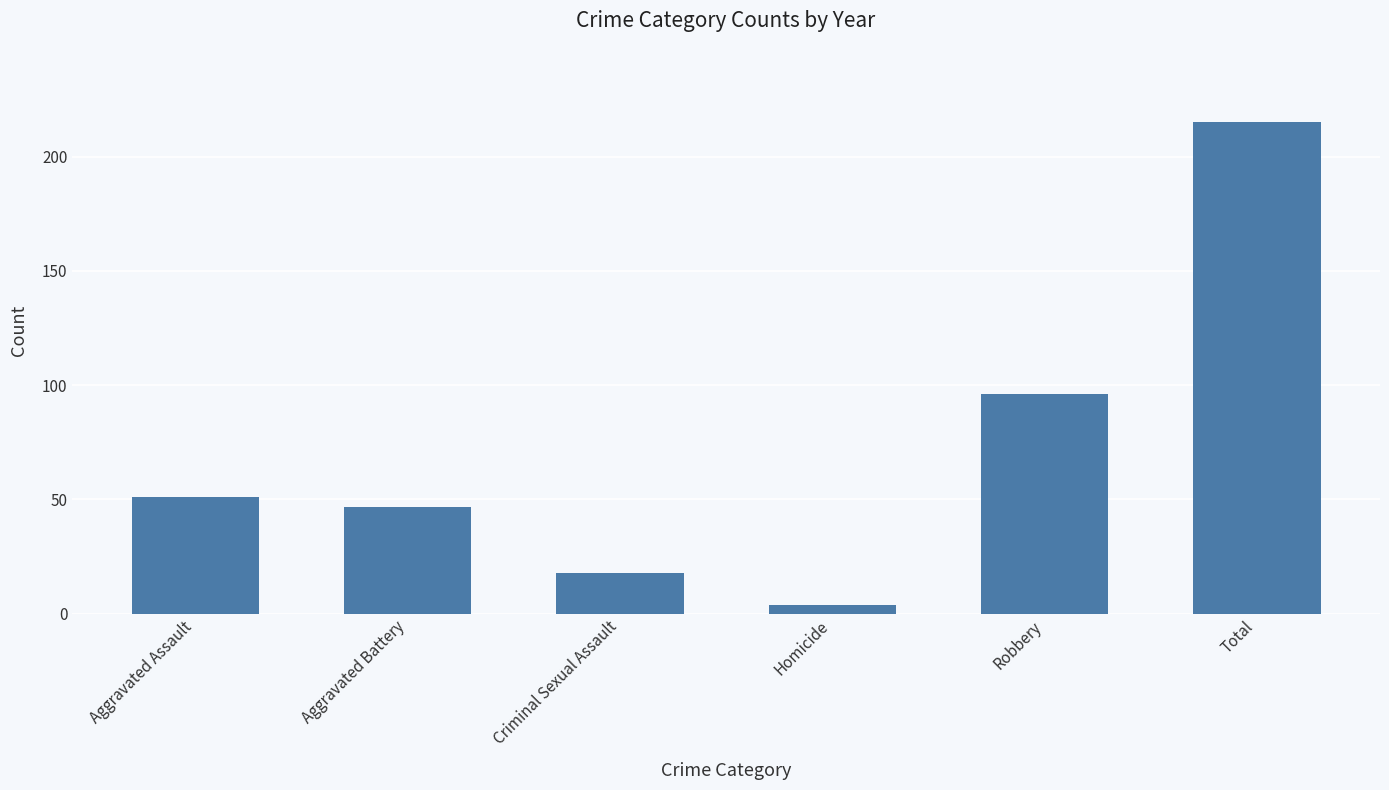

What is the value of the 2nd bar from the left?

46.5